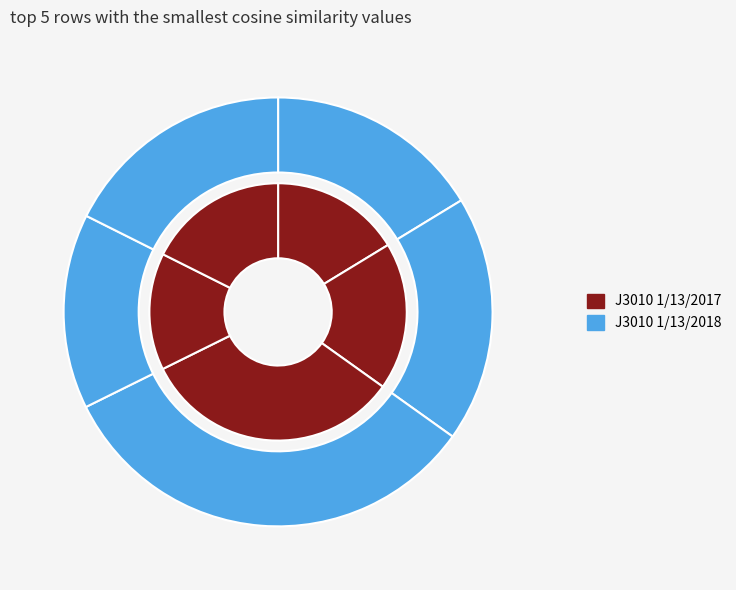

Combined, what portion of the pie is Row 4 and Row 0?

33.9%